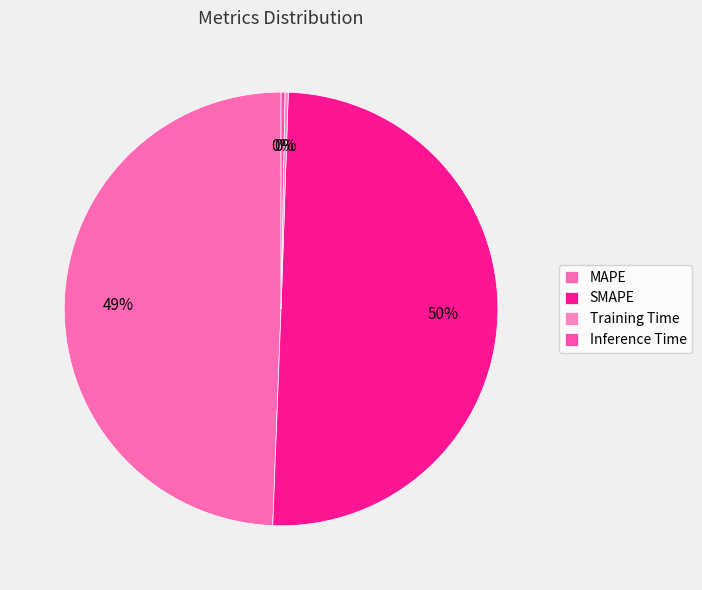

To the nearest percent, what is the difference between the Training Time and MAPE slice percentages?

49%